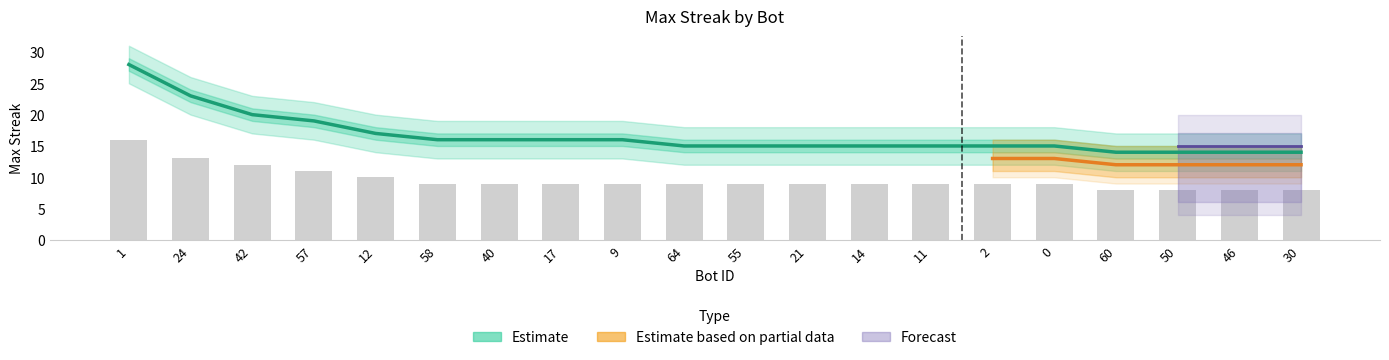

What value does the maxStreak series have at 50?

14